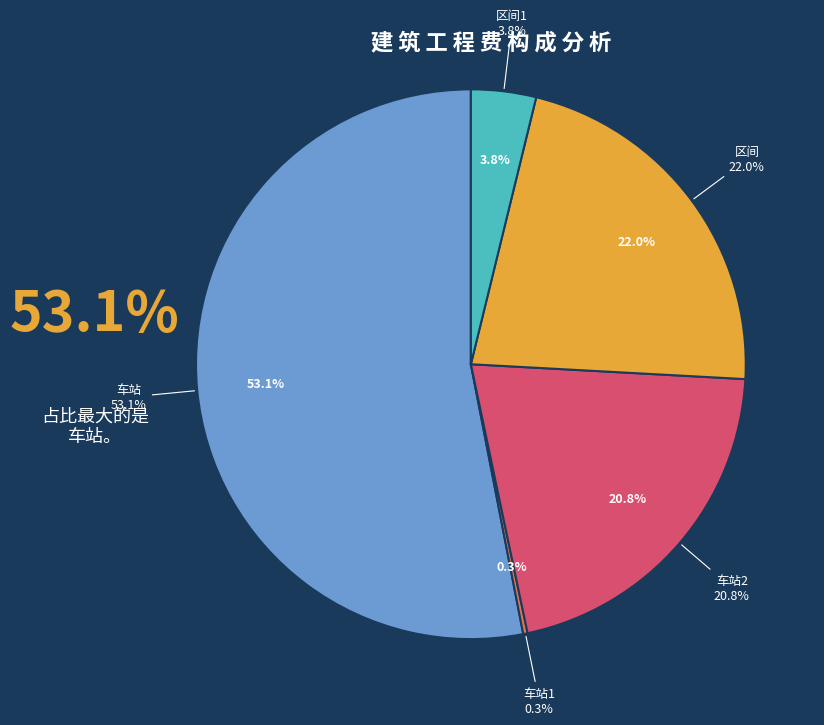

Does 车站 represent more than half of the total?

Yes